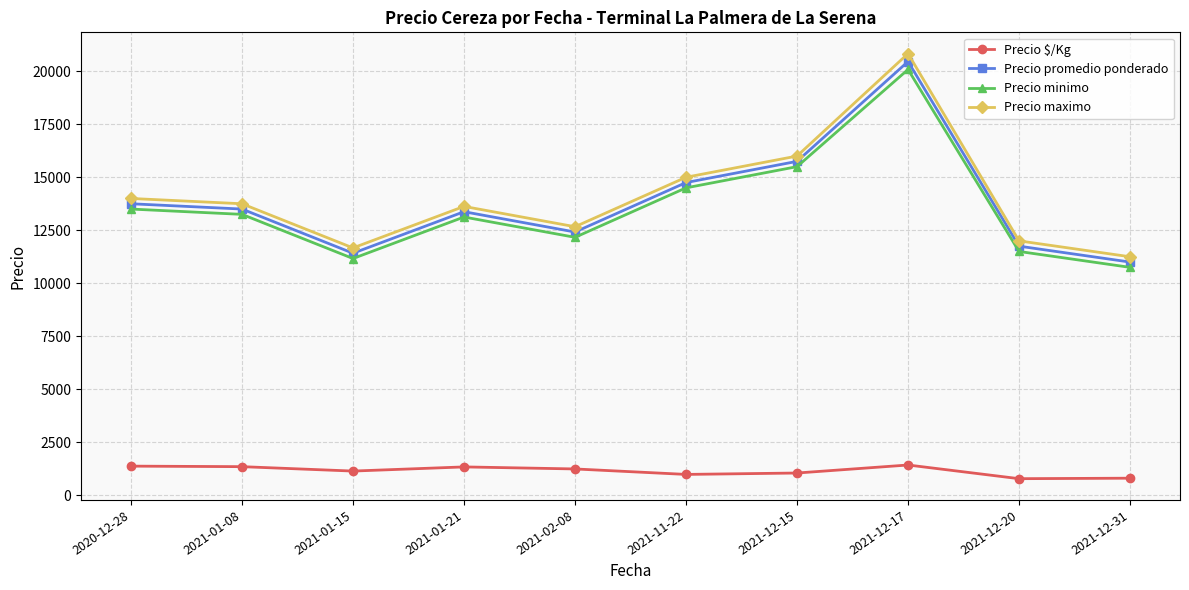

What is the label of the 6th point from the right?

2021-02-08